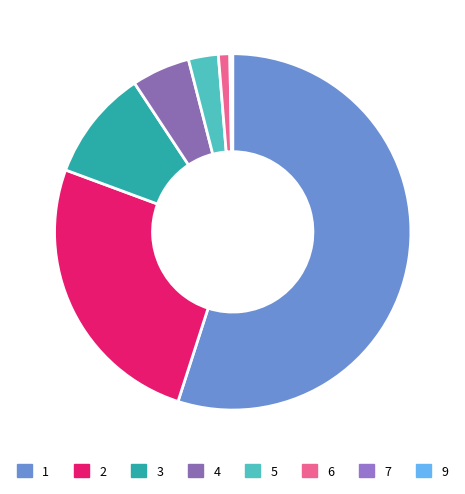

Is it true that 2 is 26% of the pie?

True